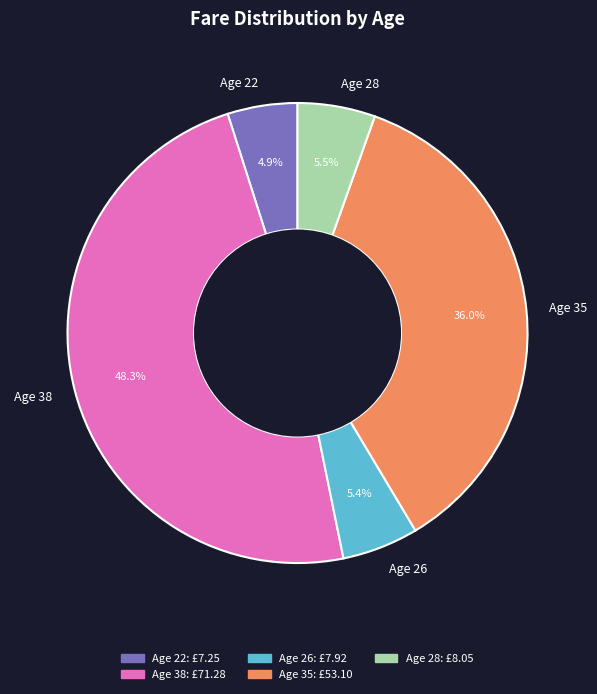

The Age 38 slice represents 48% of the pie. True or false?

True